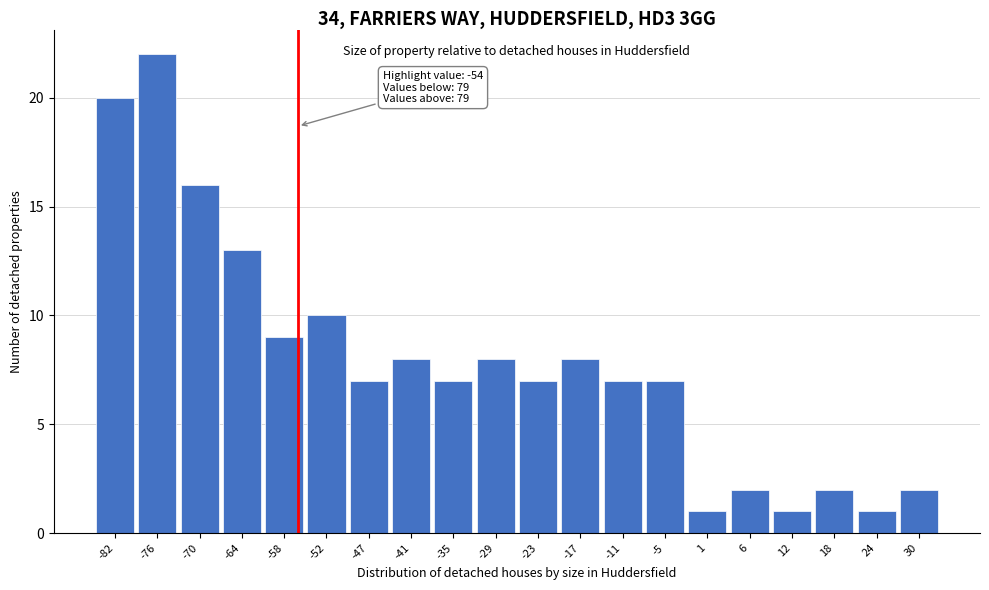

Reading right to left, transcribe all the data shown in this chart.

30=2	24=1	18=2	12=1	6=2	1=1	-5=7	-11=7	-17=8	-23=7	-29=8	-35=7	-41=8	-47=7	-52=10	-58=9	-64=13	-70=16	-76=22	-82=20